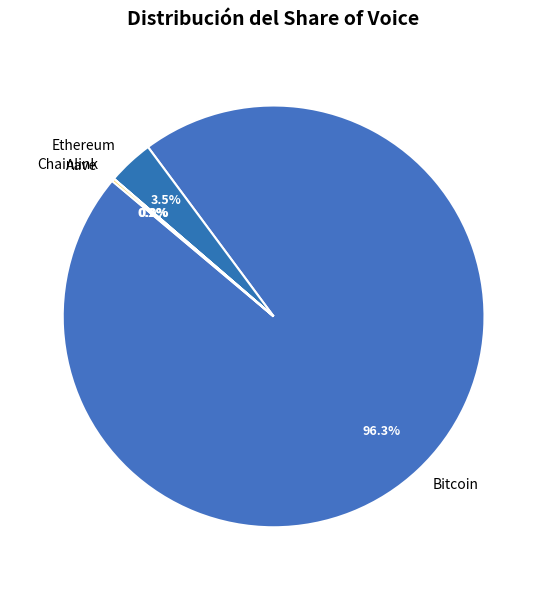

Is the sum of Bitcoin and Ethereum greater than half?

Yes